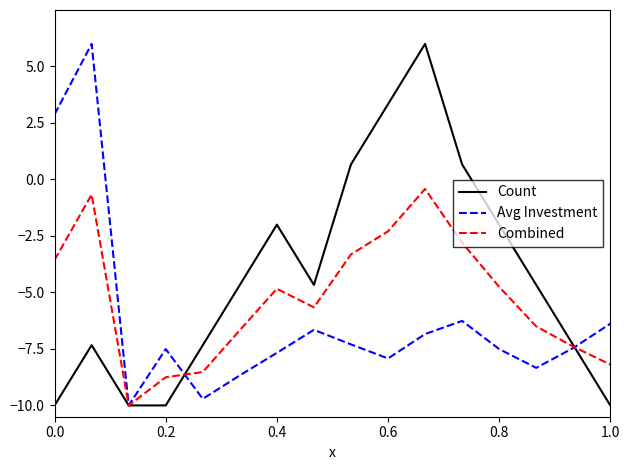

Rank the series by their average value, from lowest to highest.

Avg Investment, Combined, Count